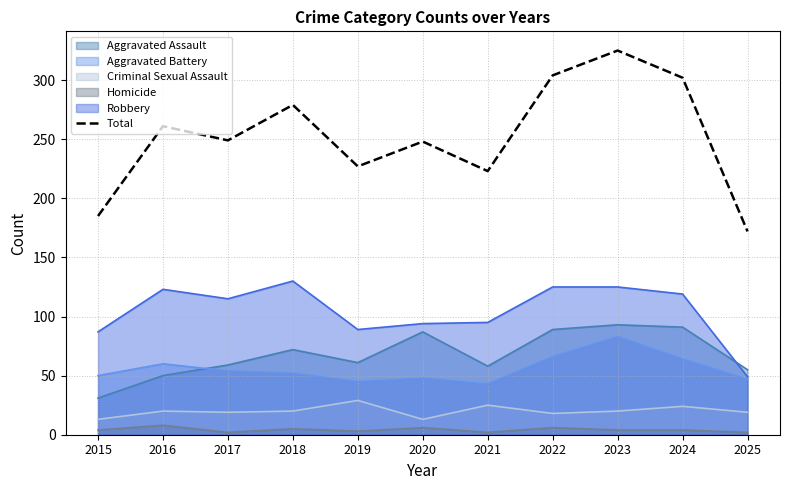

What is the value of the 4th point from the left?

279